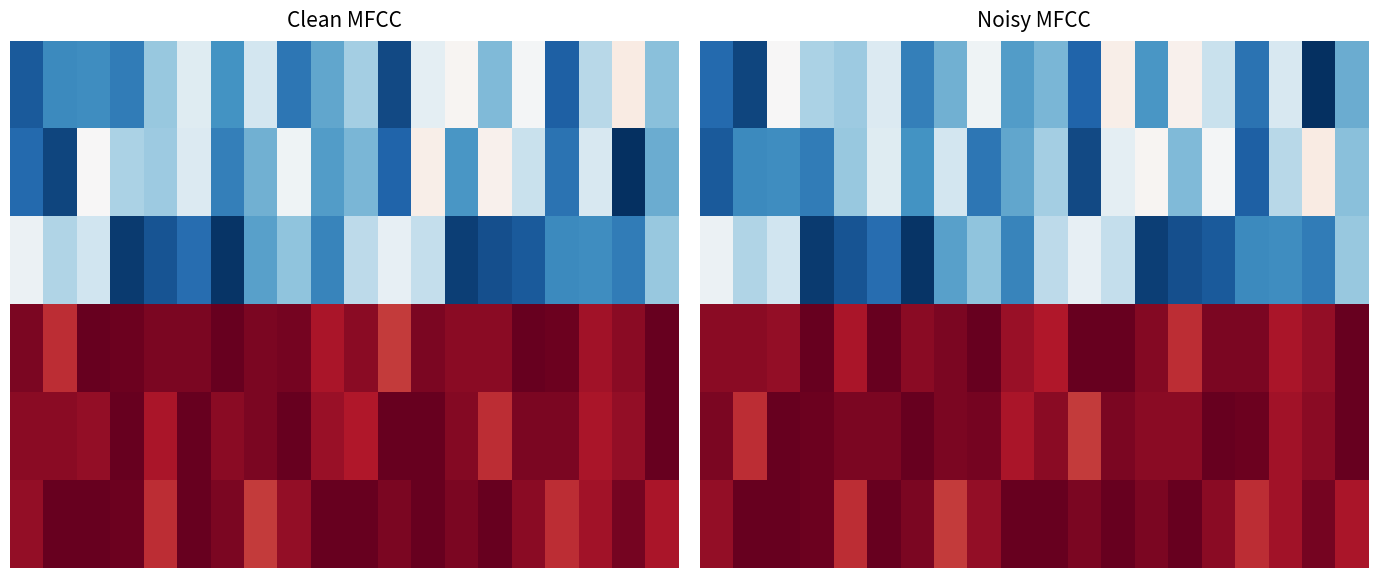

What is the sum of all 2 values?

435